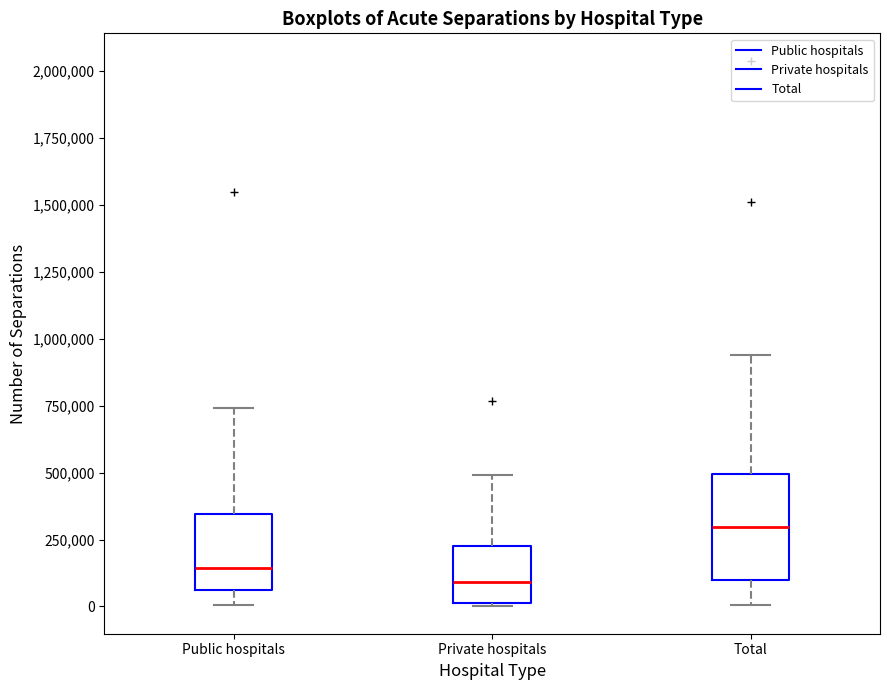

Which box is the tallest, from its lower edge to its upper edge?

Total